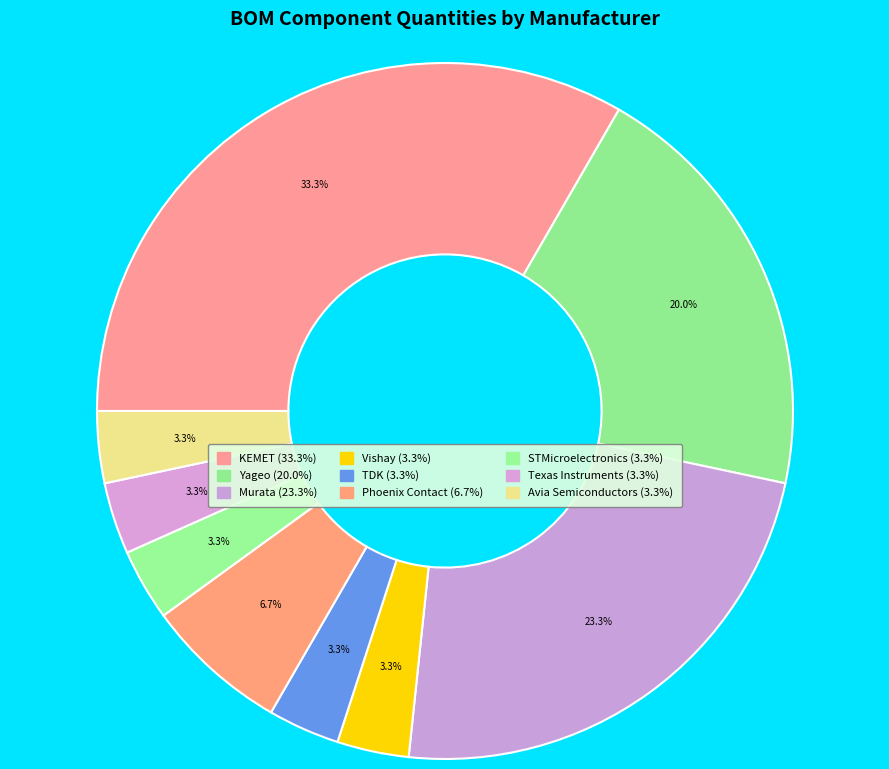

Which slice is the largest?

KEMET